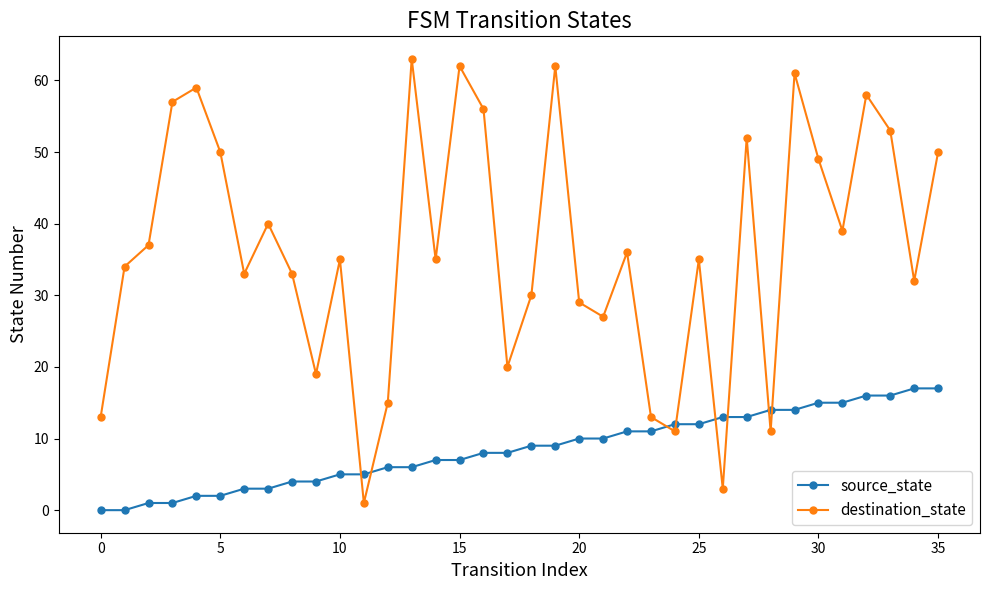

List the series in order of their peak value, lowest first.

source_state, destination_state